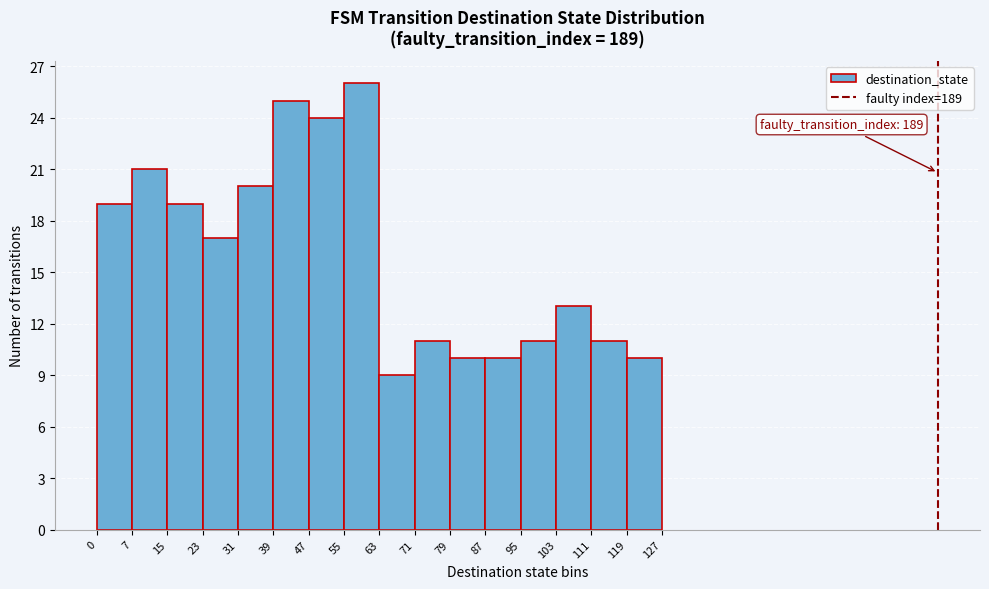

Over which range of the x-axis is the bar tallest?

55 to 63